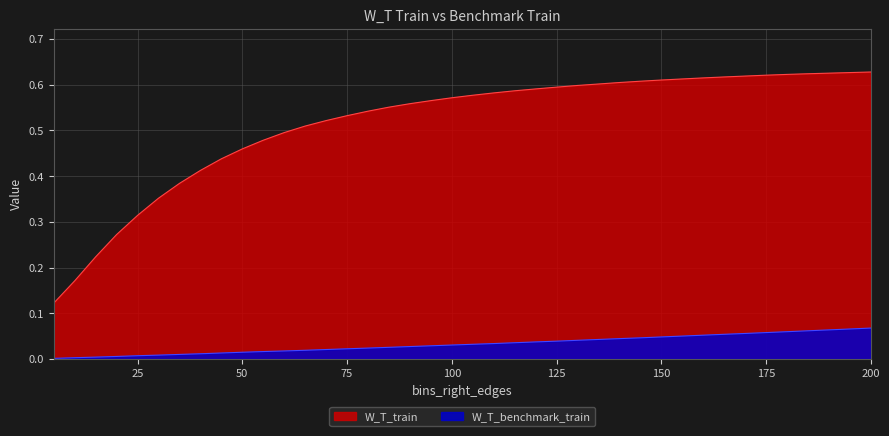

True or false: W_T_train and W_T_benchmark_train cross at least once.

False